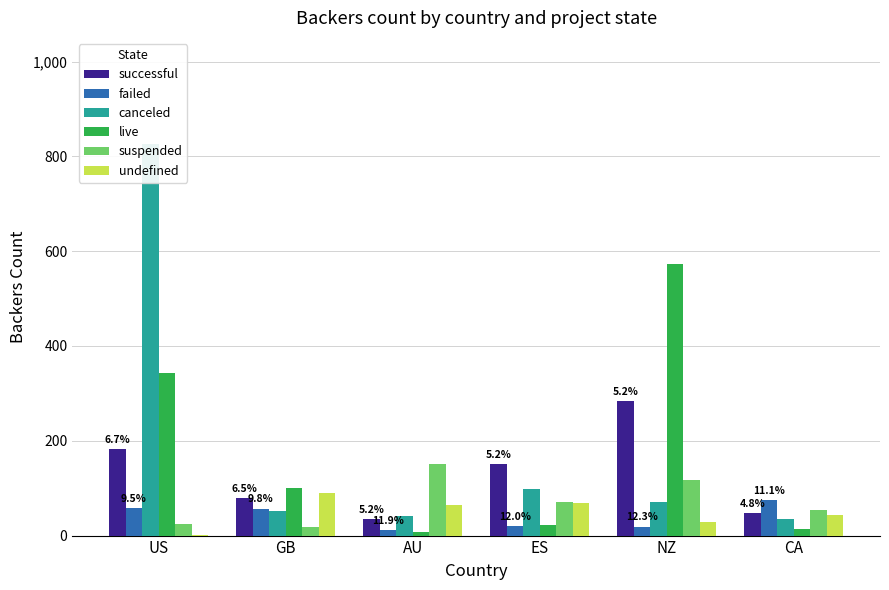

What is the average value of the failed series?

40